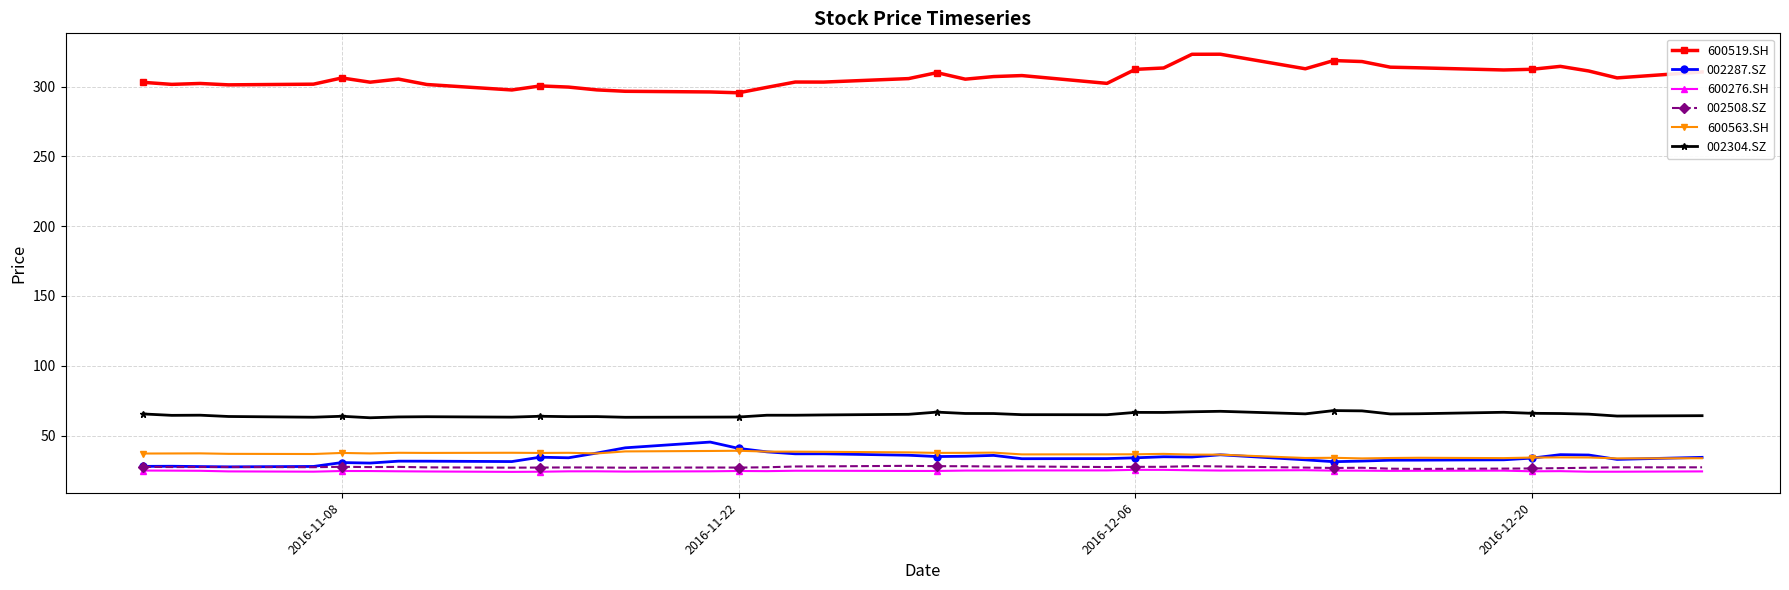

True or false: 600563.SH has more than 2 points higher than both neighbors.

True